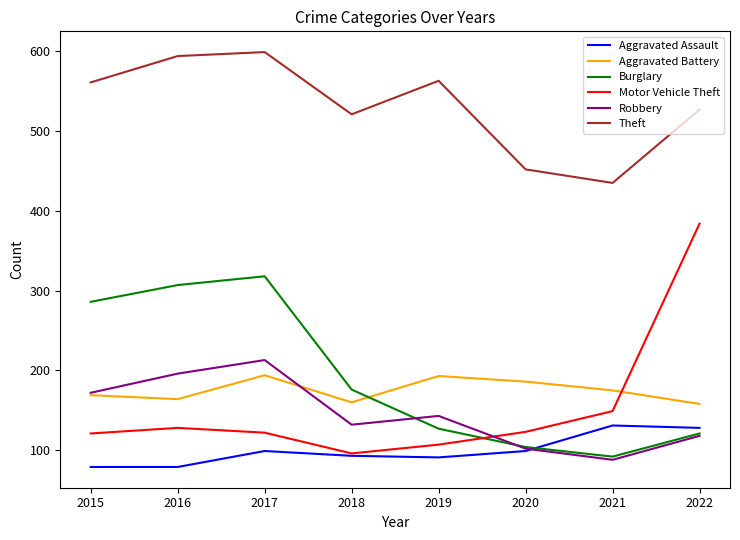

What is the difference between the maximum and minimum values in the Robbery series?

125